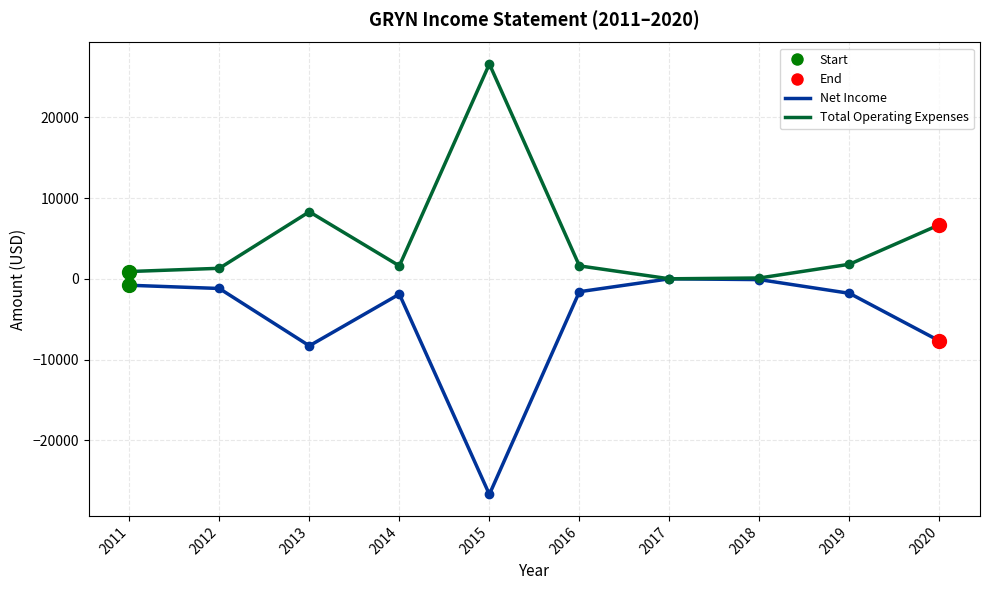

How many data points in Net Income are less than -1600?

5